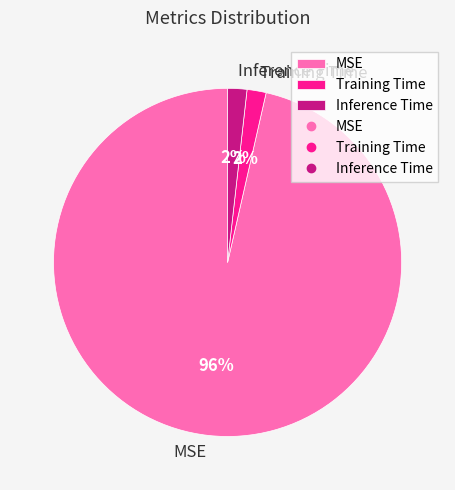

The MSE slice represents 87% of the pie. True or false?

False